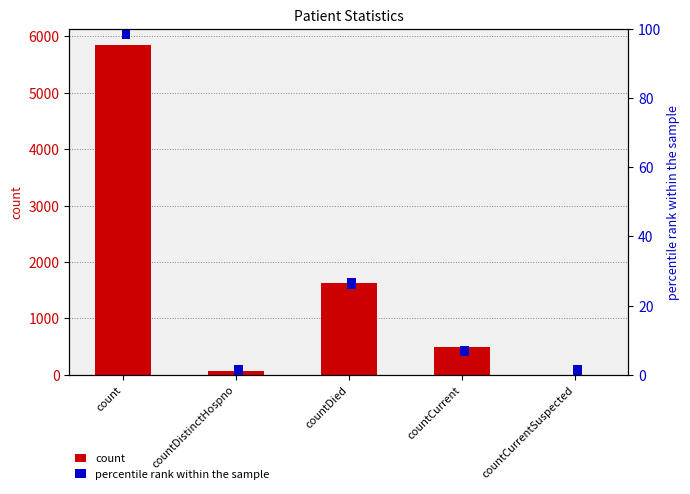

What is the label of the 4th bar from the right?

countDistinctHospno